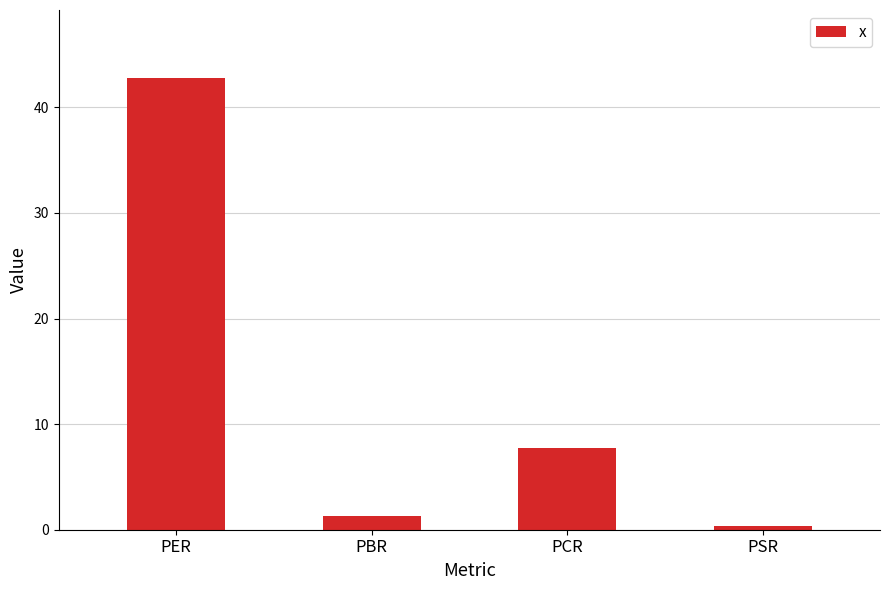

What is the change in value from PBR to PCR?

+6.5